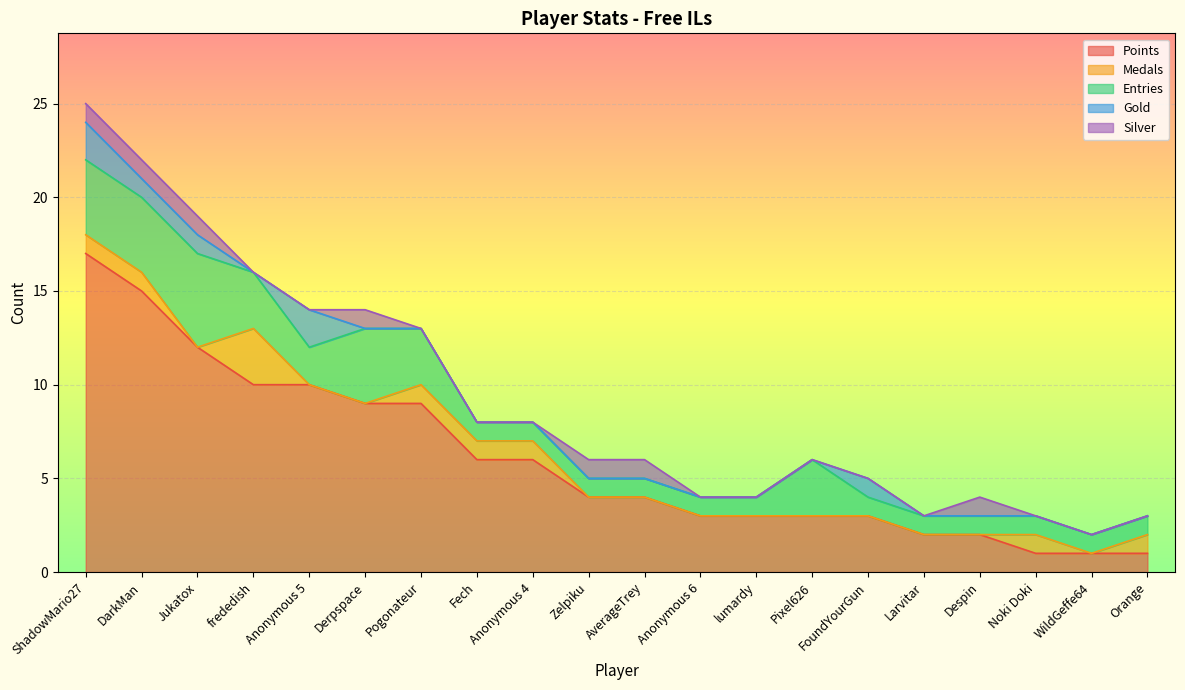

What is the sum of the Medals values at Noki Doki and WildGeffe64?

1